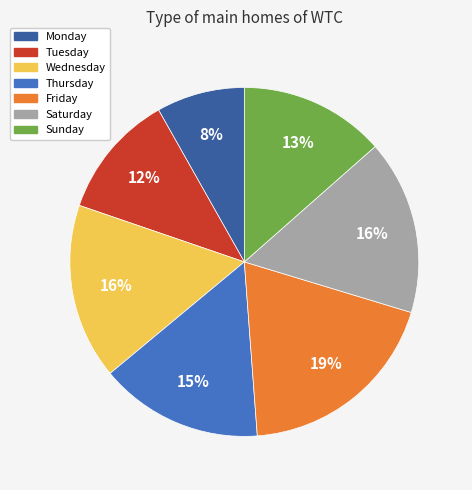

What percentage is the Tuesday slice, to the nearest percent?

12%